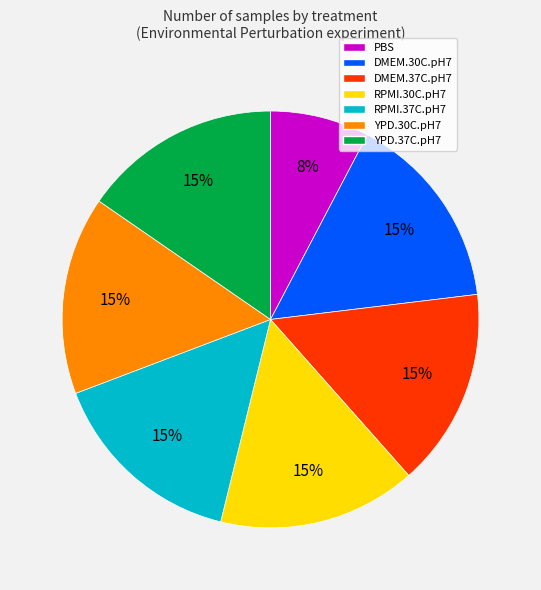

The RPMI.37C.pH7 slice represents 4% of the pie. True or false?

False